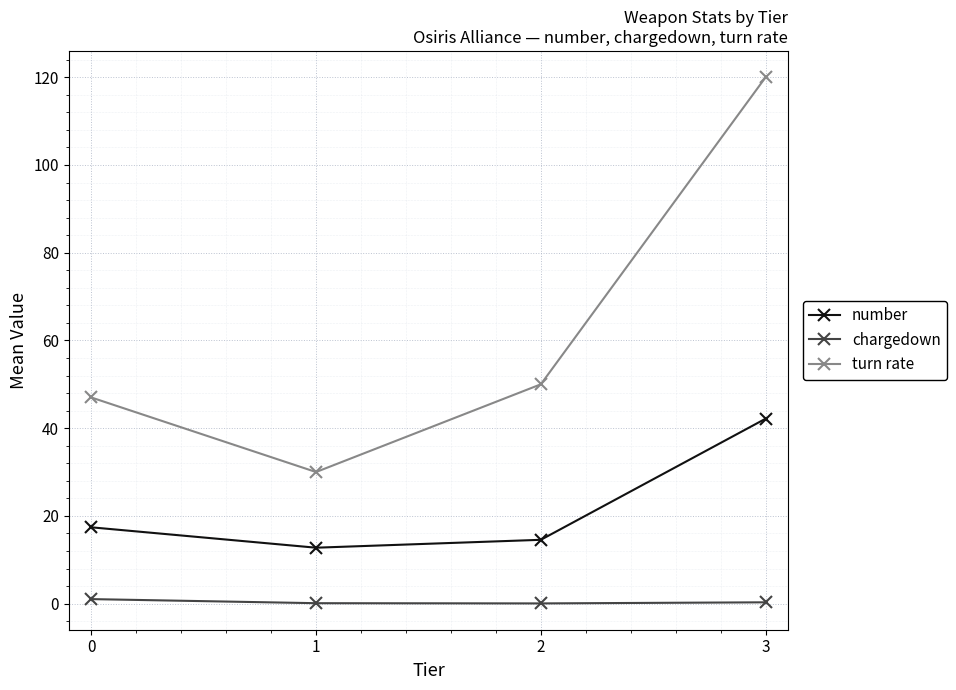

What is the sum of all chargedown values?

1.5